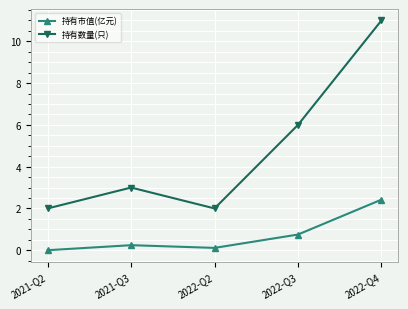

Read the 持有市值(亿元) value at 2022-Q4.

2.4